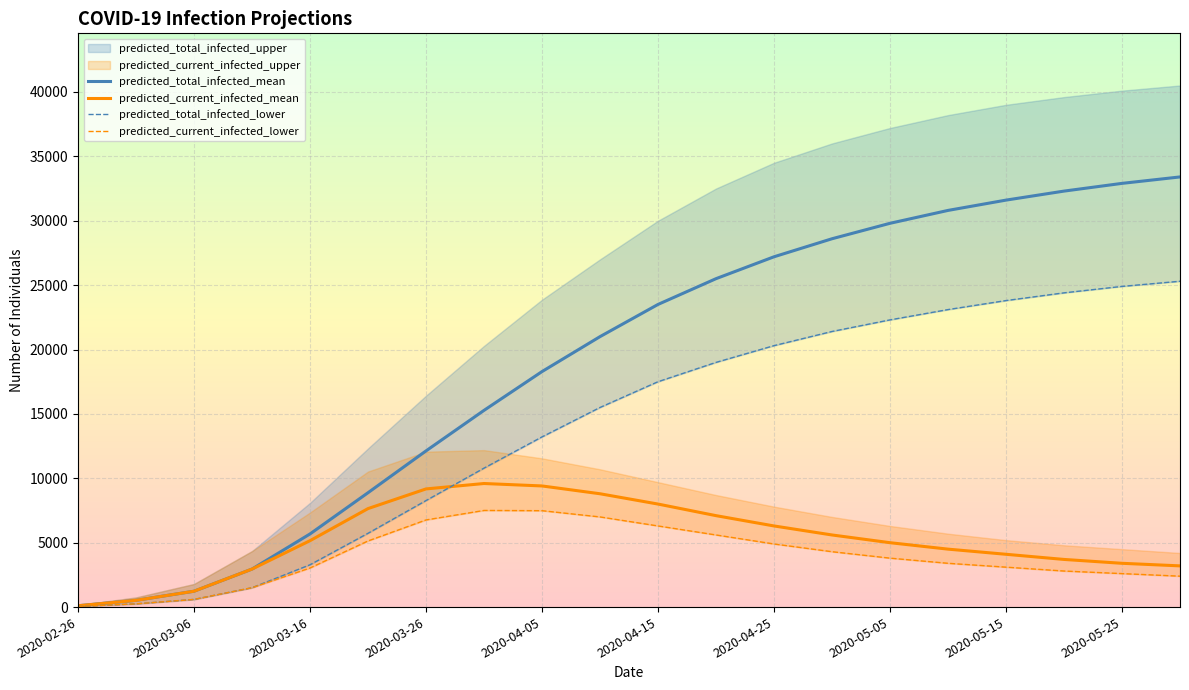

What is the maximum value for predicted_total_infected_mean?

33400